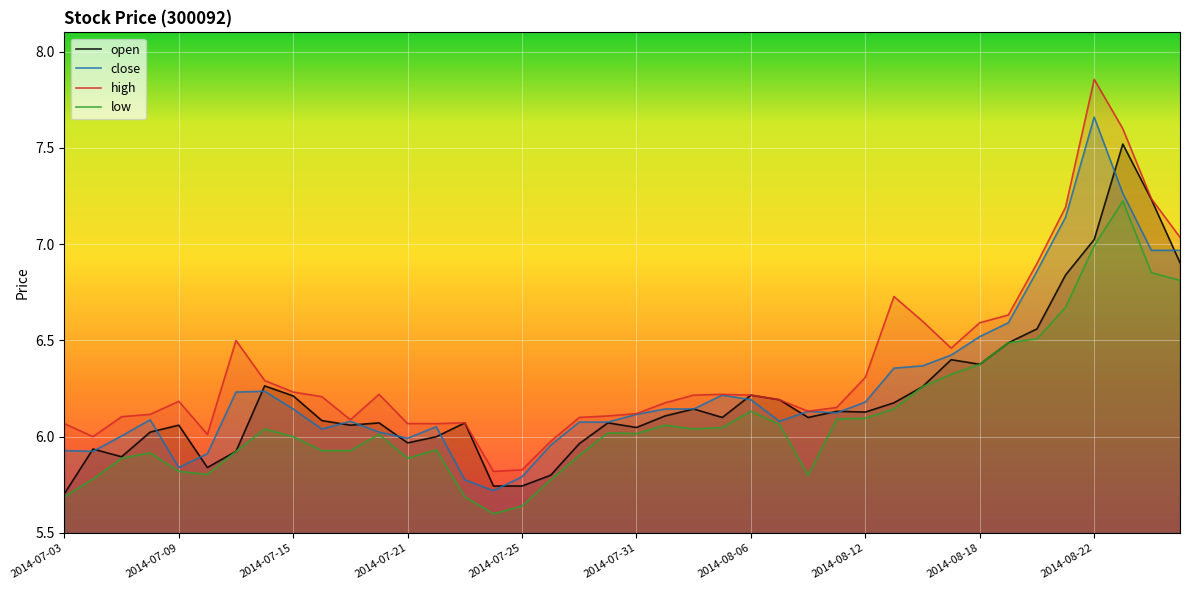

At which category does the chart reach its minimum across all series?

2014-07-24